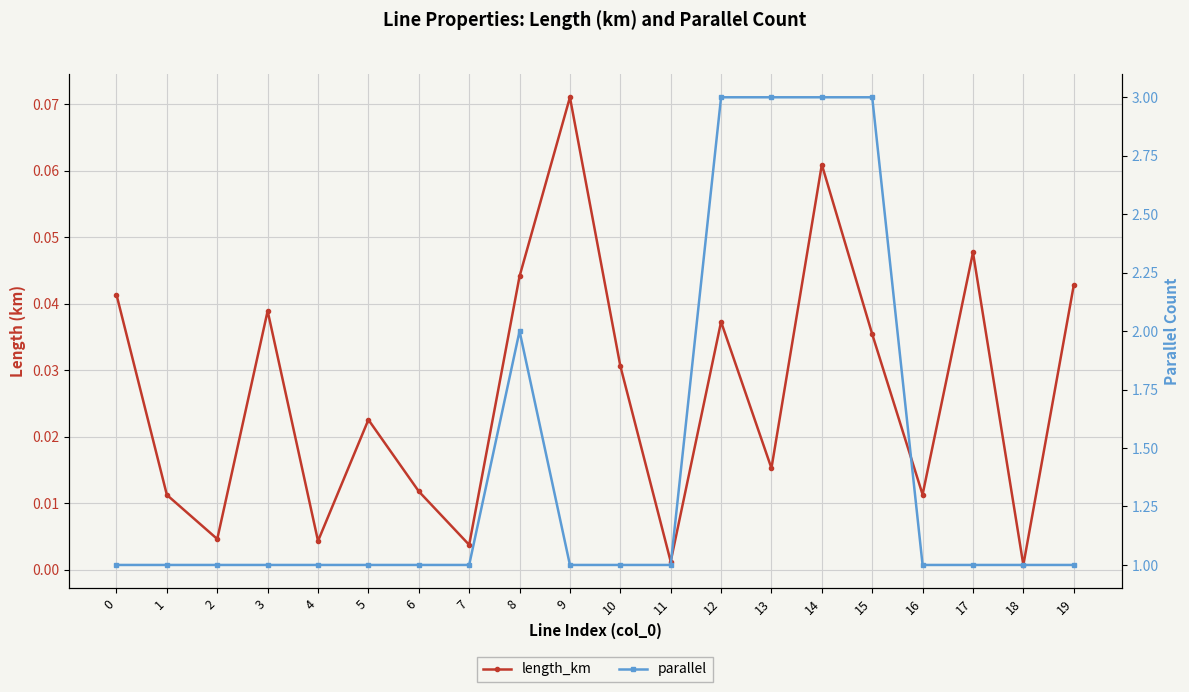

What is the difference between the maximum and second lowest values in the parallel series?

2.0